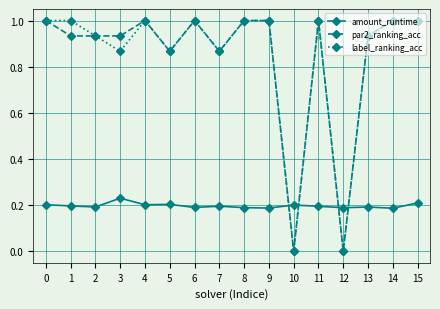

Rank the series at 3 from lowest to highest value.

amount_runtime, label_ranking_acc, par2_ranking_acc